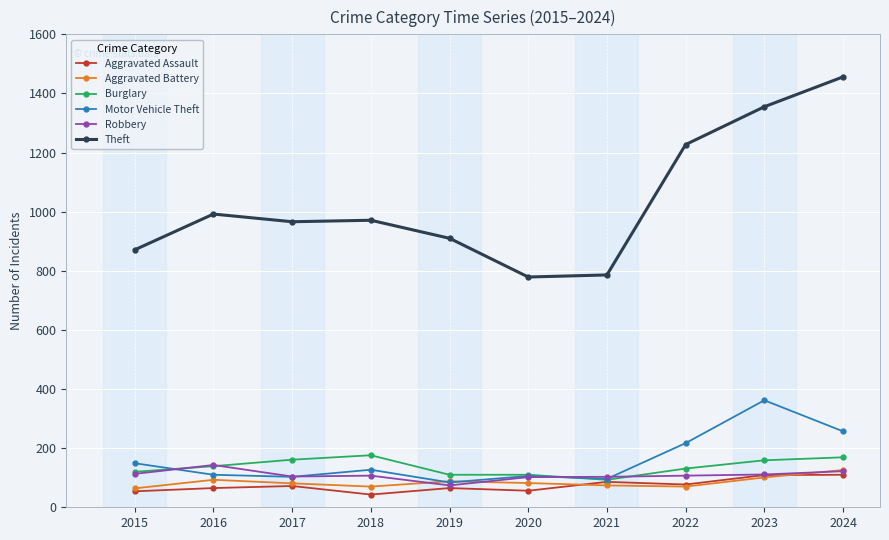

Where does the Theft series first go above 971?

2016